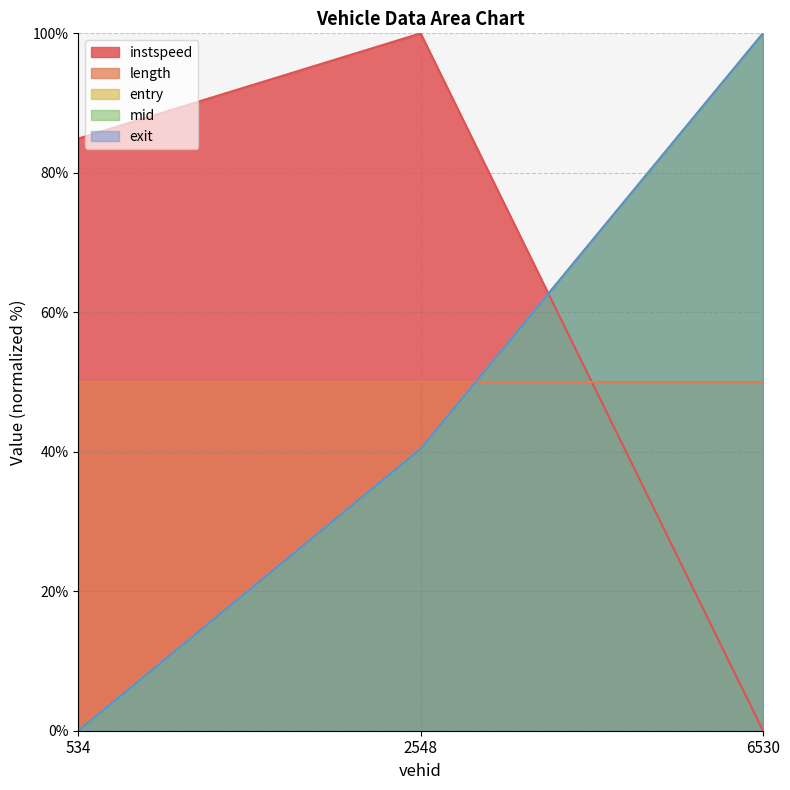

Does the chart have visible grid lines?

Yes